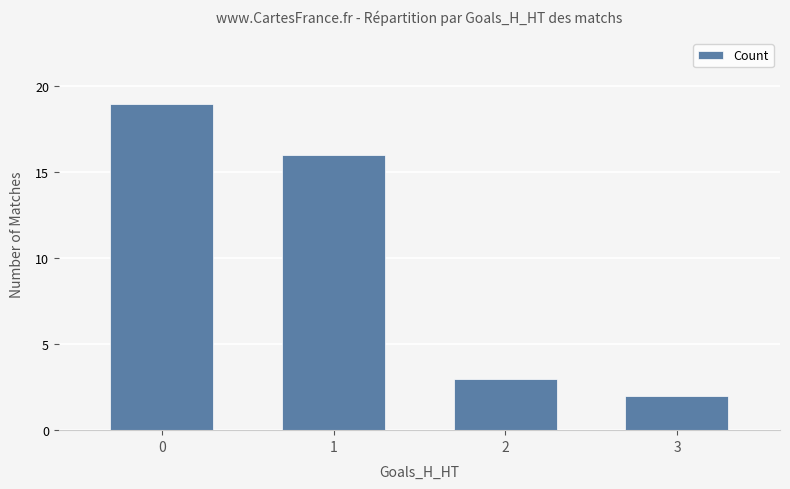

Rank the categories by value from lowest to highest.

3, 2, 1, 0